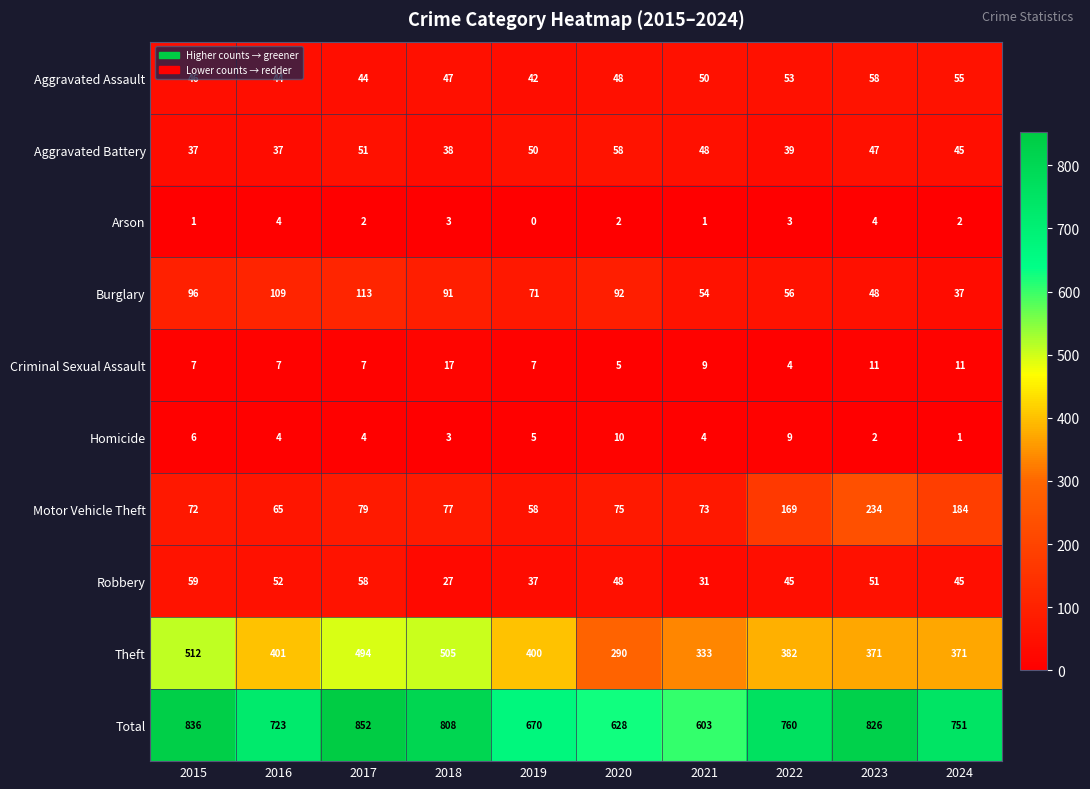

What is the difference between the Aggravated Assault values at 2019 and 2020?

6